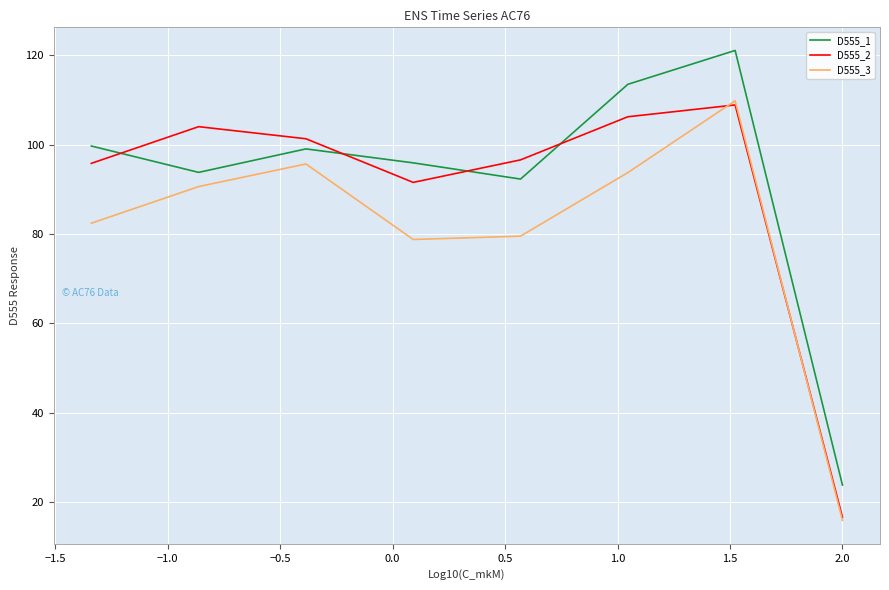

How many times do D555_2 and D555_1 cross each other?

4